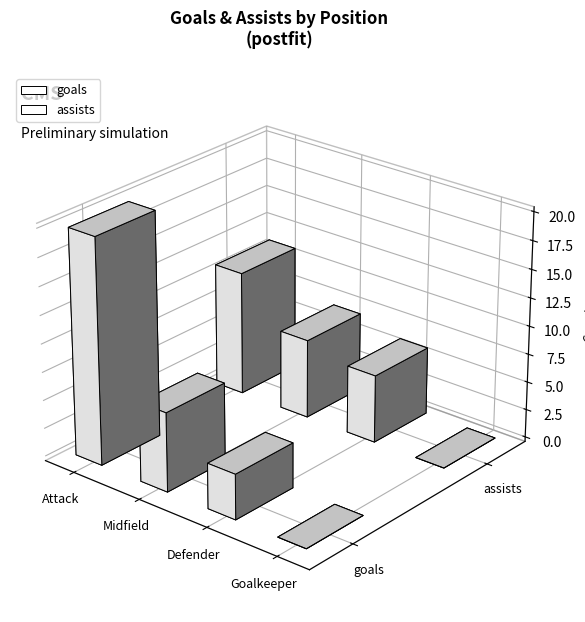

Which series has the largest range (max minus min)?

goals